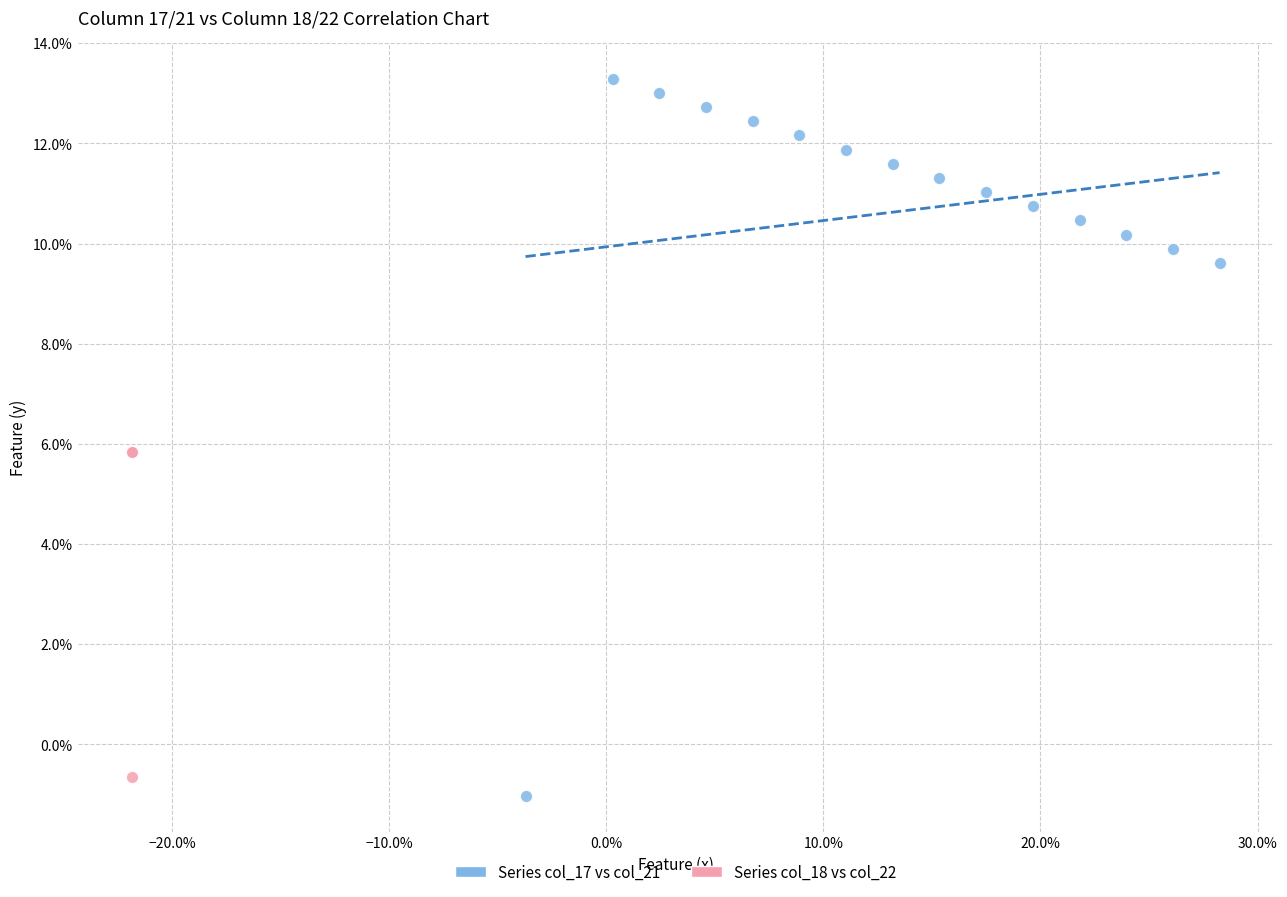

What are all the series names shown in the legend?

Series col_17 vs col_21, Series col_18 vs col_22